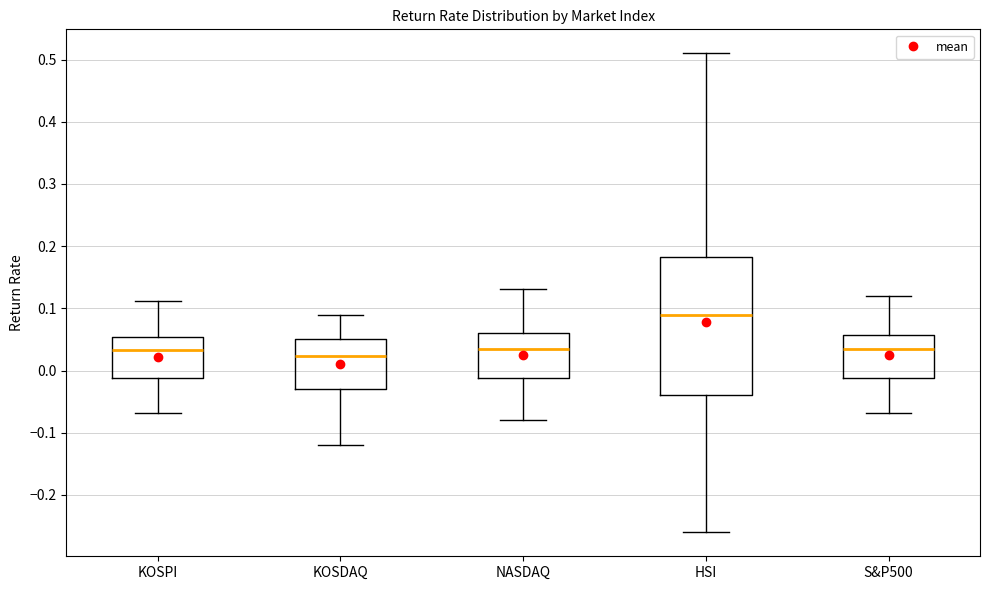

Reading left to right, read every box against the y-axis: the position of its median line, the range the box covers, and the ends of its whiskers. The values are not printed on the chart, so give them approximately, as read against the axis.

KOSPI: median 0.03, box -0.01 to 0.05, whiskers -0.07 to 0.11
KOSDAQ: median 0.02, box -0.03 to 0.05, whiskers -0.12 to 0.09
NASDAQ: median 0.03, box -0.01 to 0.06, whiskers -0.08 to 0.13
HSI: median 0.09, box -0.04 to 0.18, whiskers -0.26 to 0.51
S&P500: median 0.03, box -0.01 to 0.06, whiskers -0.07 to 0.12